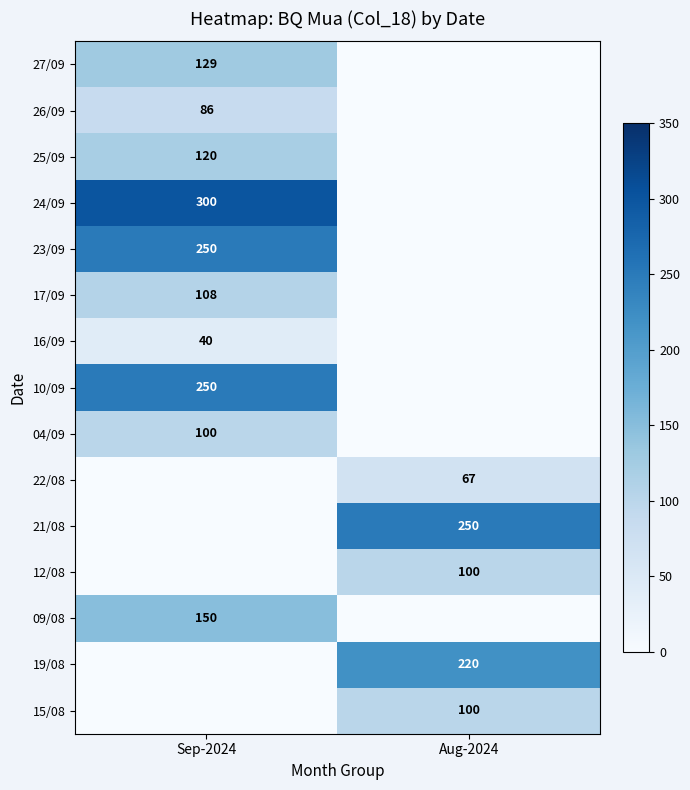

Is the value of 10/09 at Sep-2024 greater than the value of 22/08 at Aug-2024?

Yes